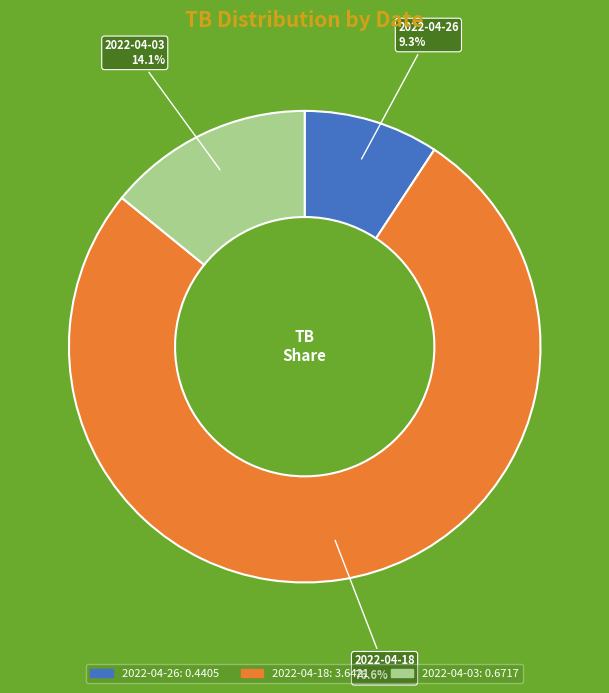

Which category has the biggest portion of the pie?

2022-04-18